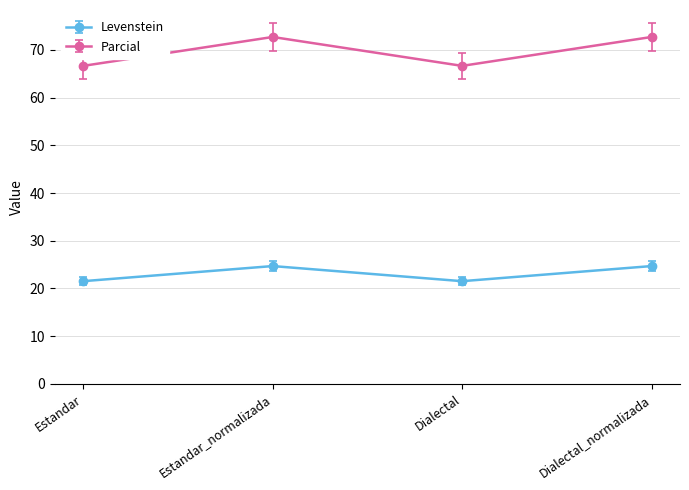

What is the difference between the second highest and minimum values in the Parcial series?

6.1